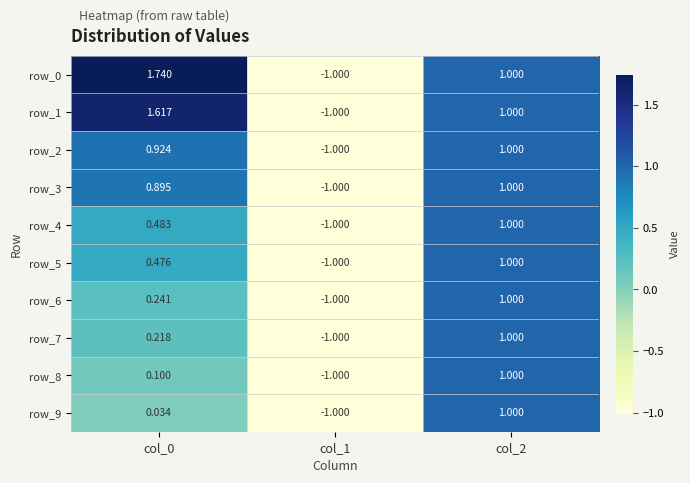

True or false: row_5 has a value of 0.7 at col_2.

False